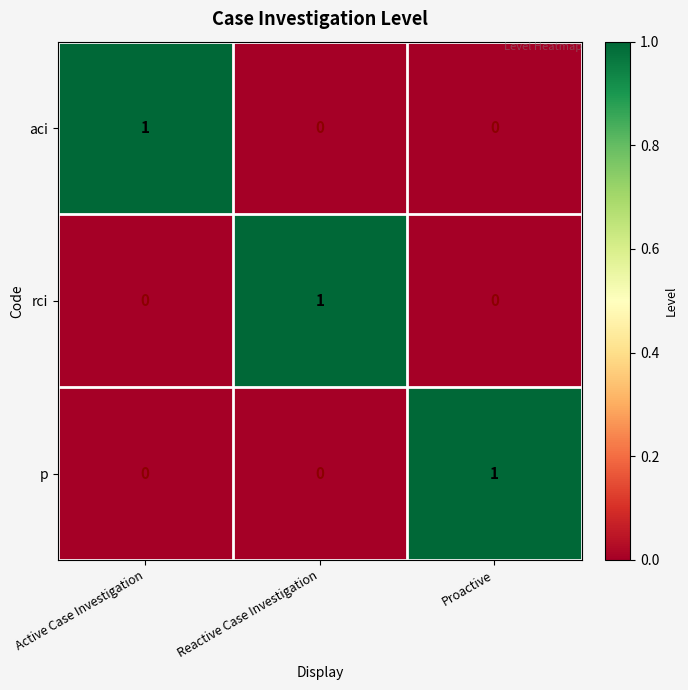

How many p values are between 0 and 1?

3